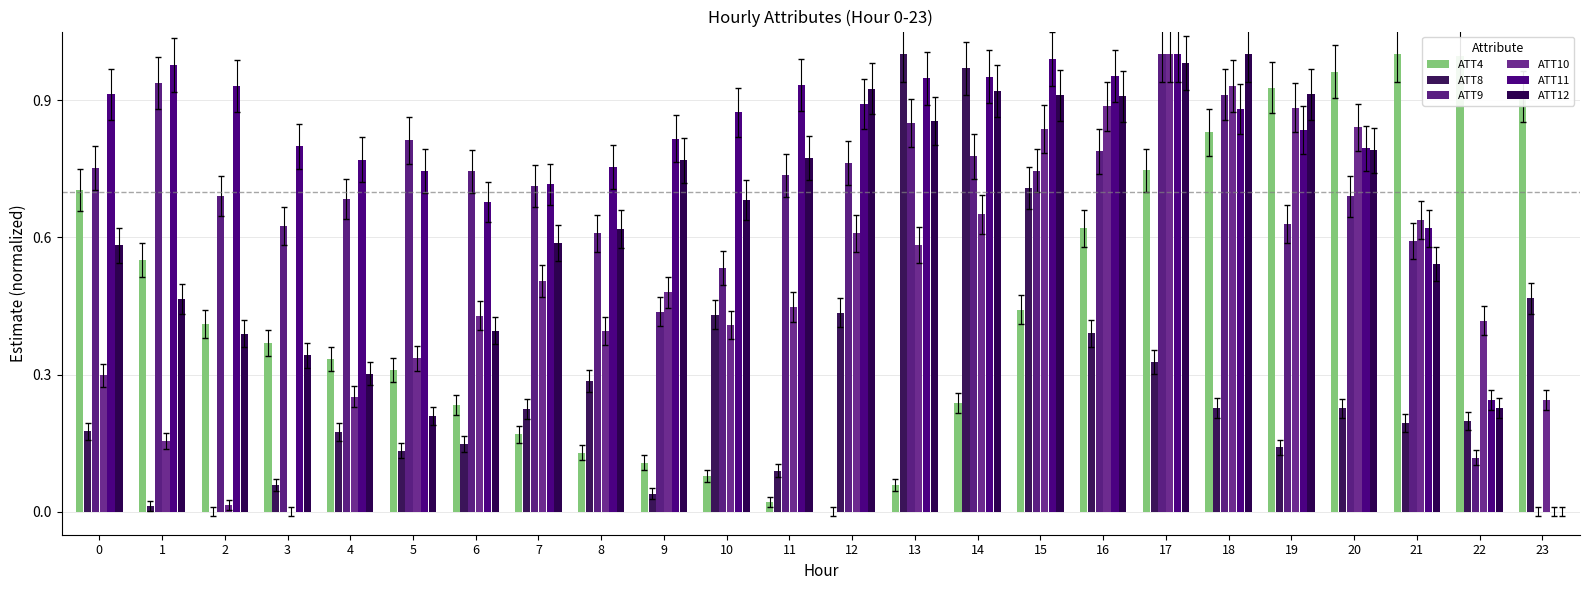

Which series has the widest spread of values?

ATT4